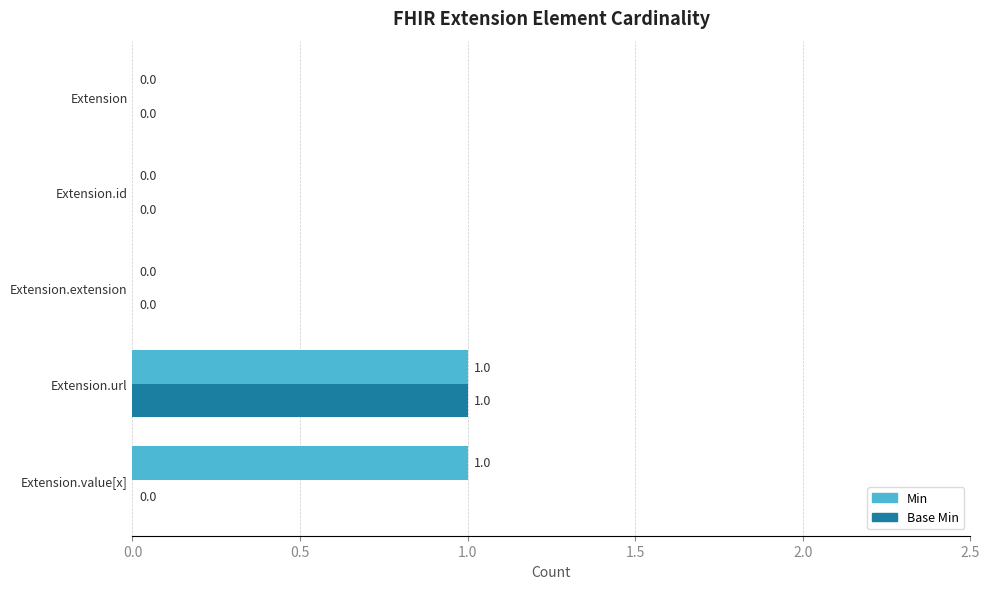

Which series has the largest total across all categories?

Min